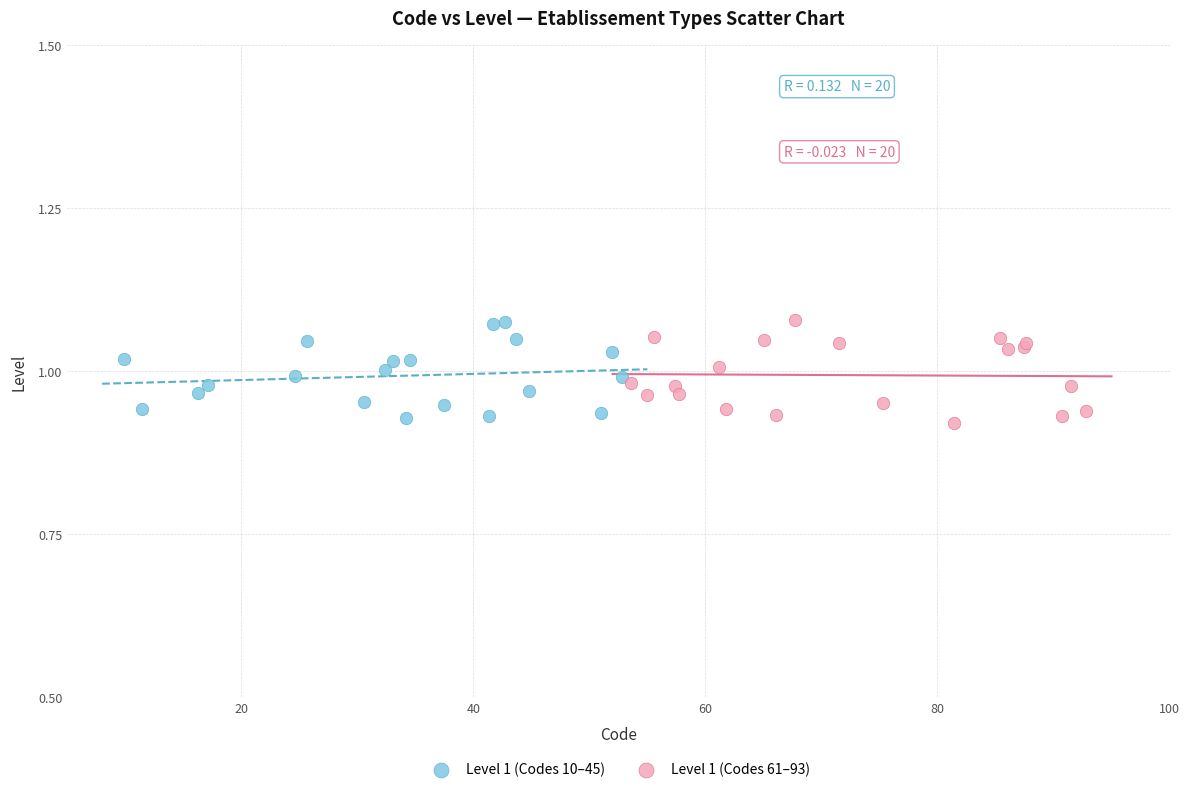

What are all the series names shown in the legend?

Level 1 (Codes 10–45), Level 1 (Codes 61–93)